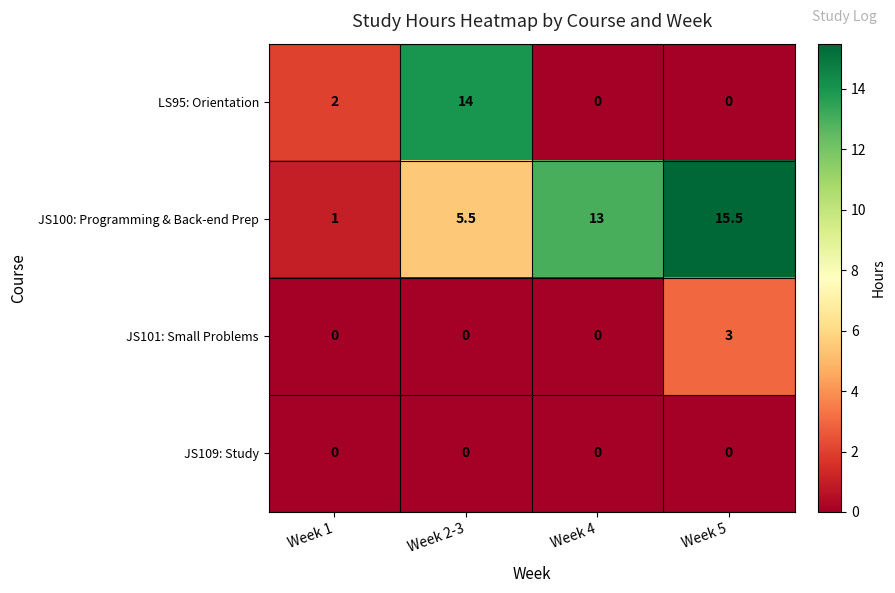

Reading left to right, what are all the values shown in this chart?

LS95: Orientation: 2.0	14.0	0.0	0.0
JS100: Programming & Back-end Prep: 1.0	5.5	13.0	15.5
JS101: Small Problems: 0.0	0.0	0.0	3.0
JS109: Study: 0.0	0.0	0.0	0.0